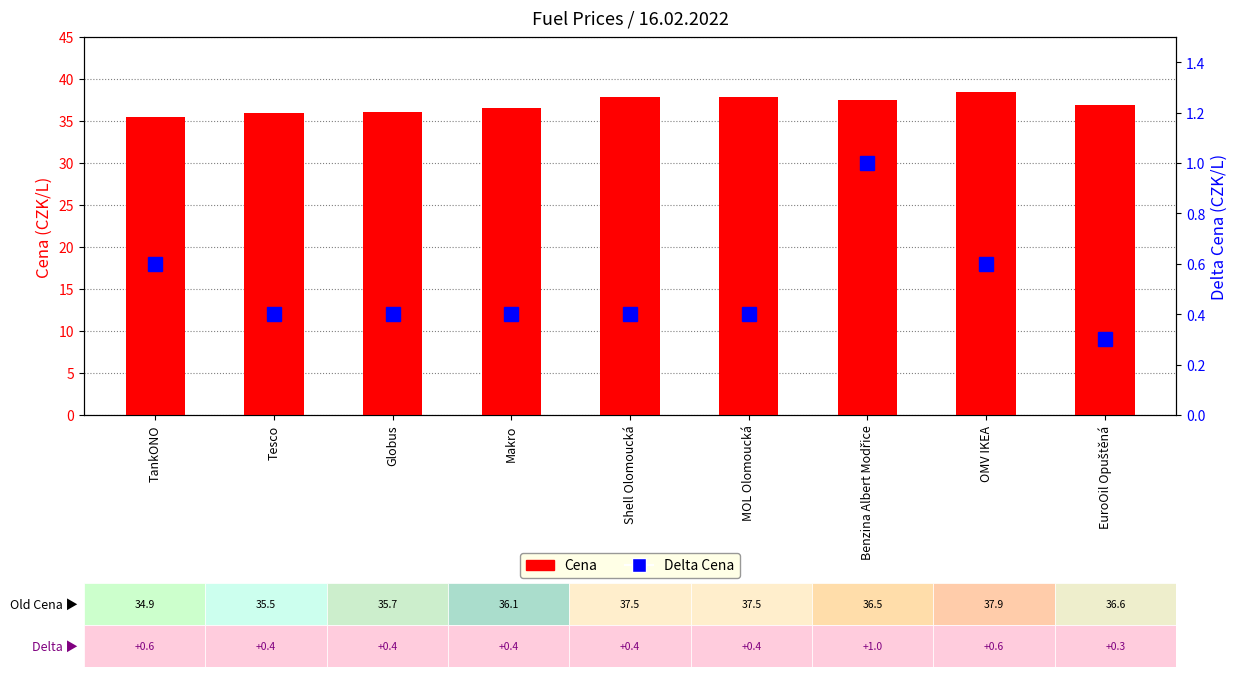

Where is Cena nearest to the value 37?

EuroOil Opuštěná